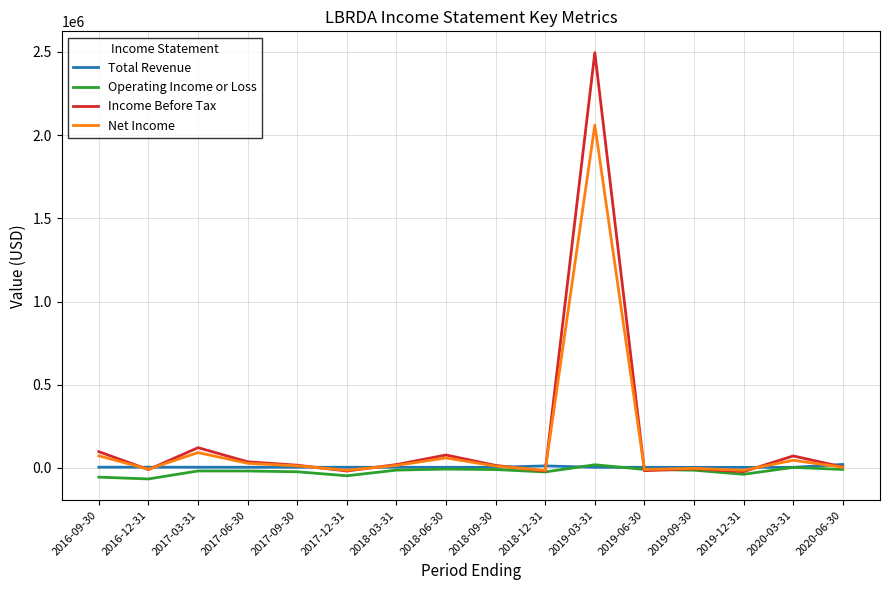

True or false: Total Revenue and Net Income intersect in this chart.

True